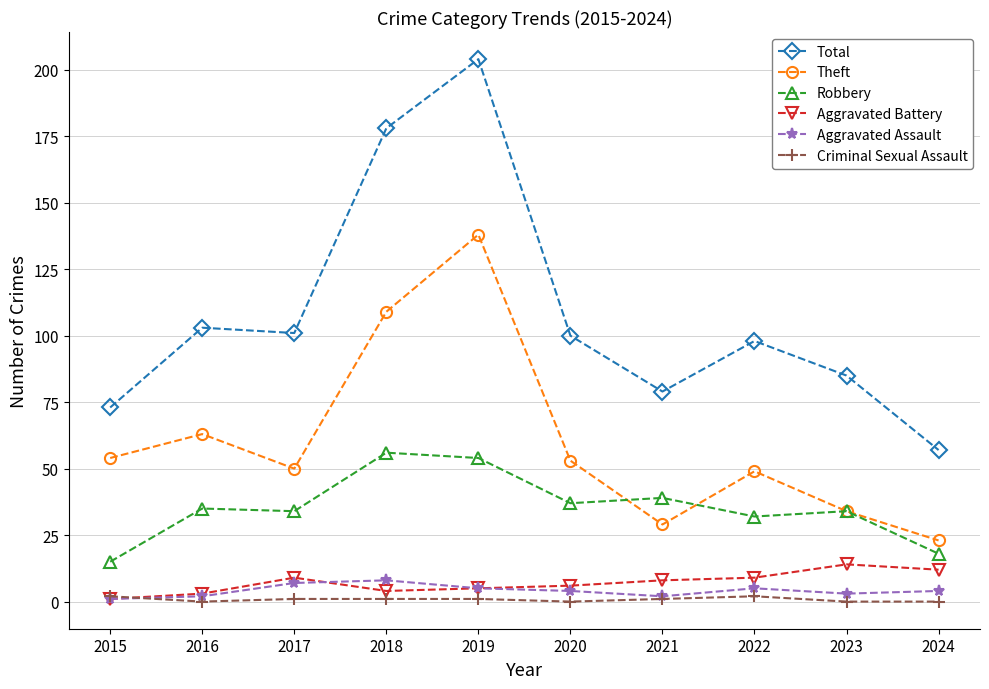

True or false: Robbery and Aggravated Assault cross at least once.

False